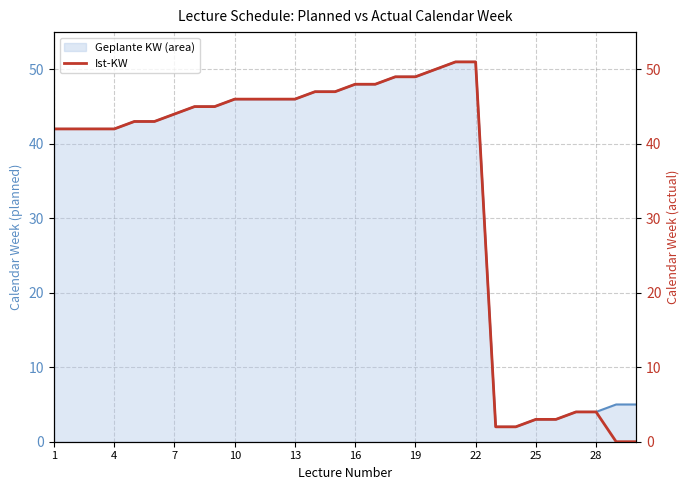

What is the average value of the Ist-KW series?

34